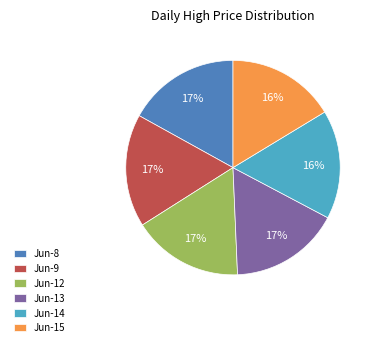

Which has a higher value, Jun-15 or Jun-9?

Jun-9